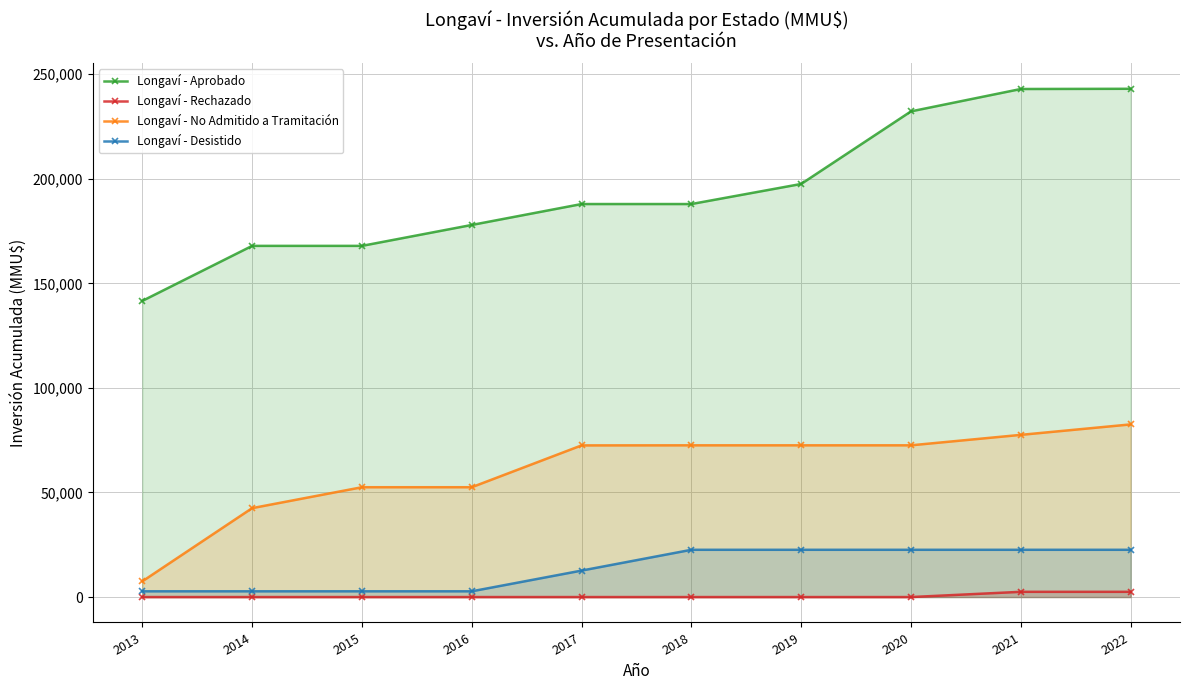

Which series has the widest spread of values?

Longaví - Aprobado